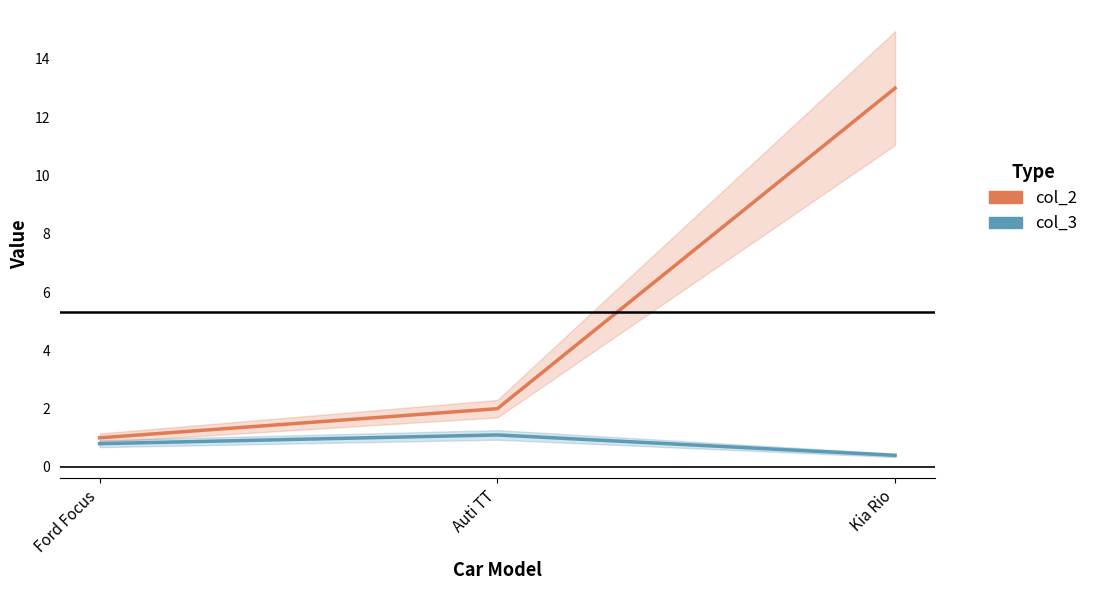

Which series changed the most between Auti TT and Kia Rio?

col_2